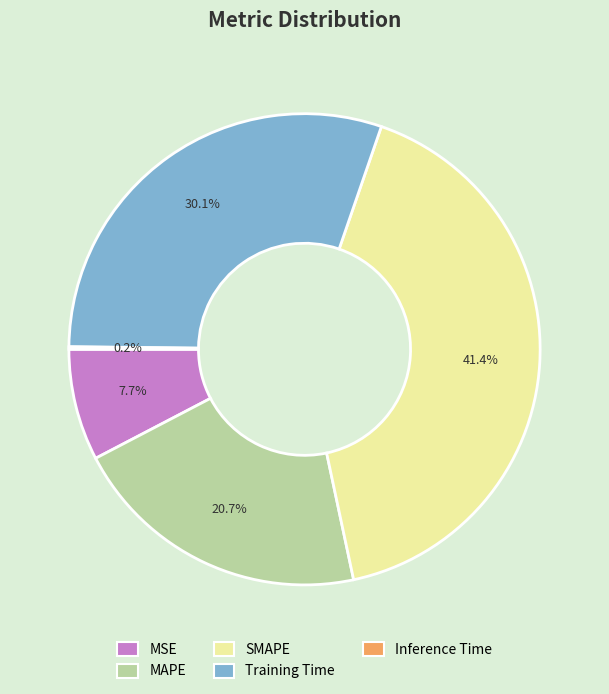

True or false: MAPE accounts for 21% of the total.

True